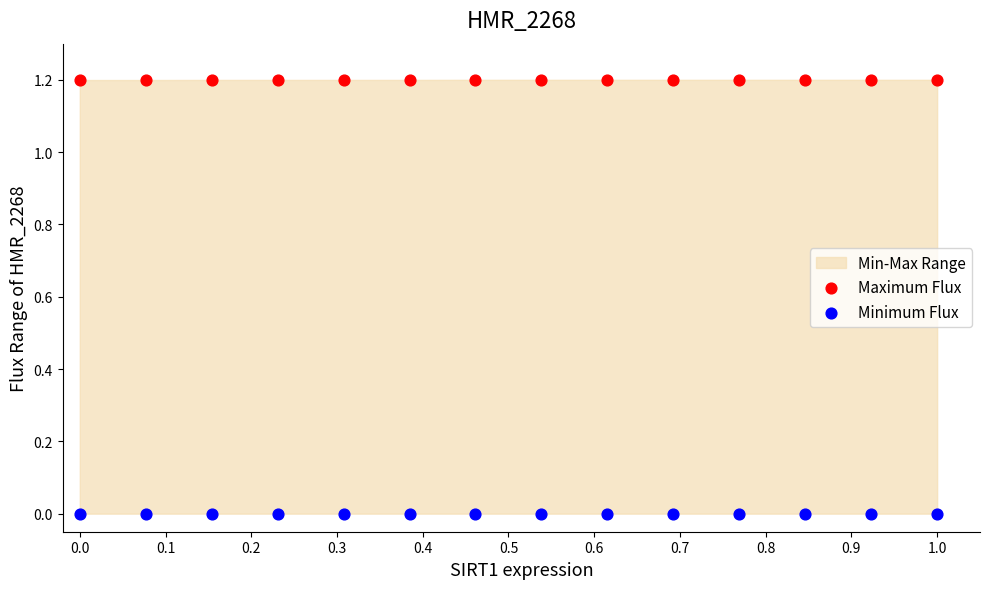

Which series reaches the maximum Y coordinate?

Maximum Flux